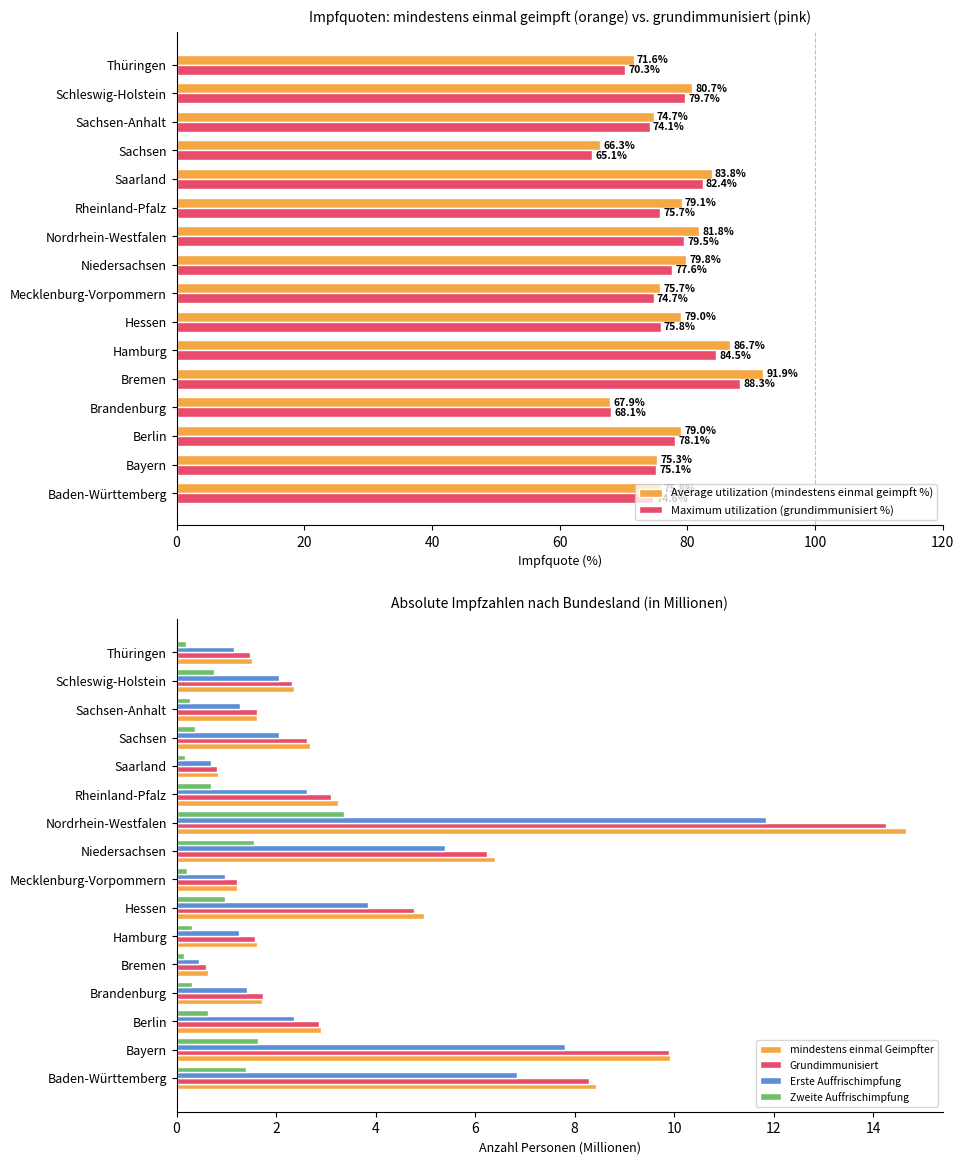

Is the value of Maximum utilization (grundimmunisiert %) at Berlin greater than the value of Average utilization (mindestens einmal geimpft %) at Hessen?

No